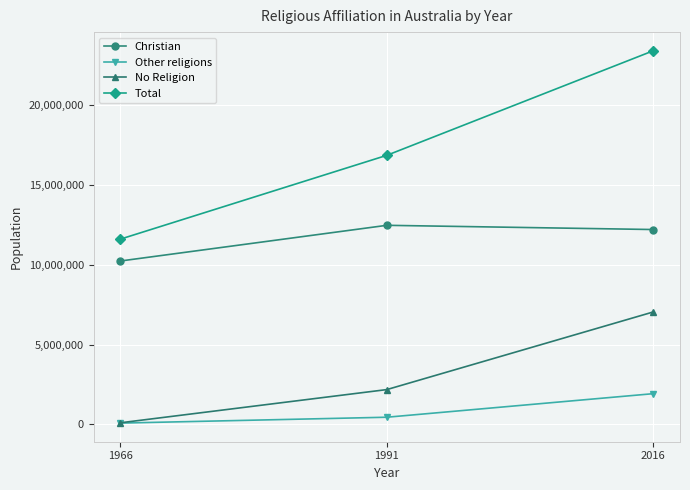

How many data points does each series have?

3